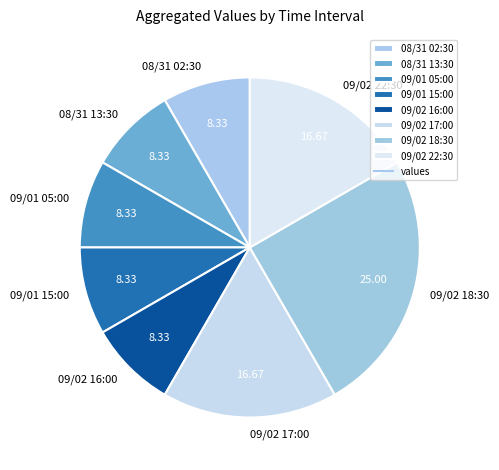

Does 09/01 15:00 account for over 50% of the chart?

No